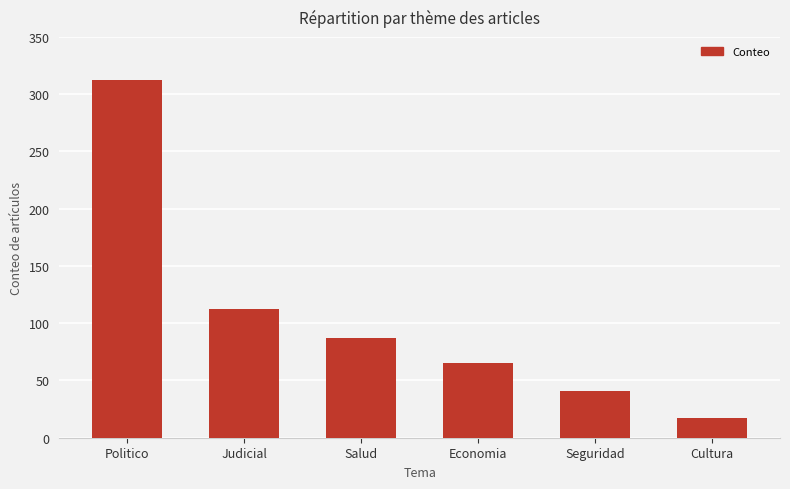

Which category has the highest value across all series?

Politico